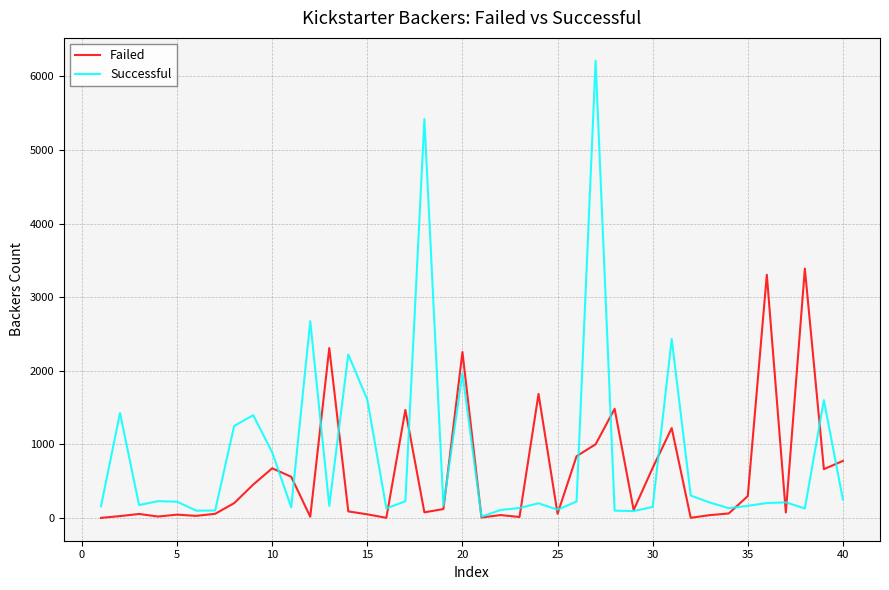

What is the average value of the Successful series?

840